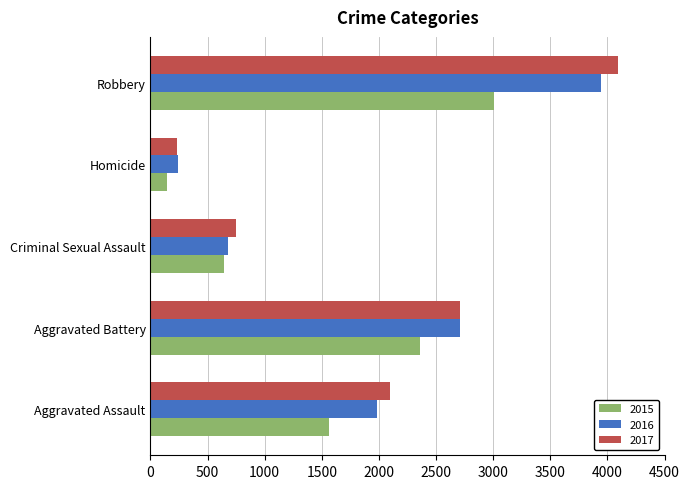

What is the difference between the highest and lowest values at Aggravated Assault?

531